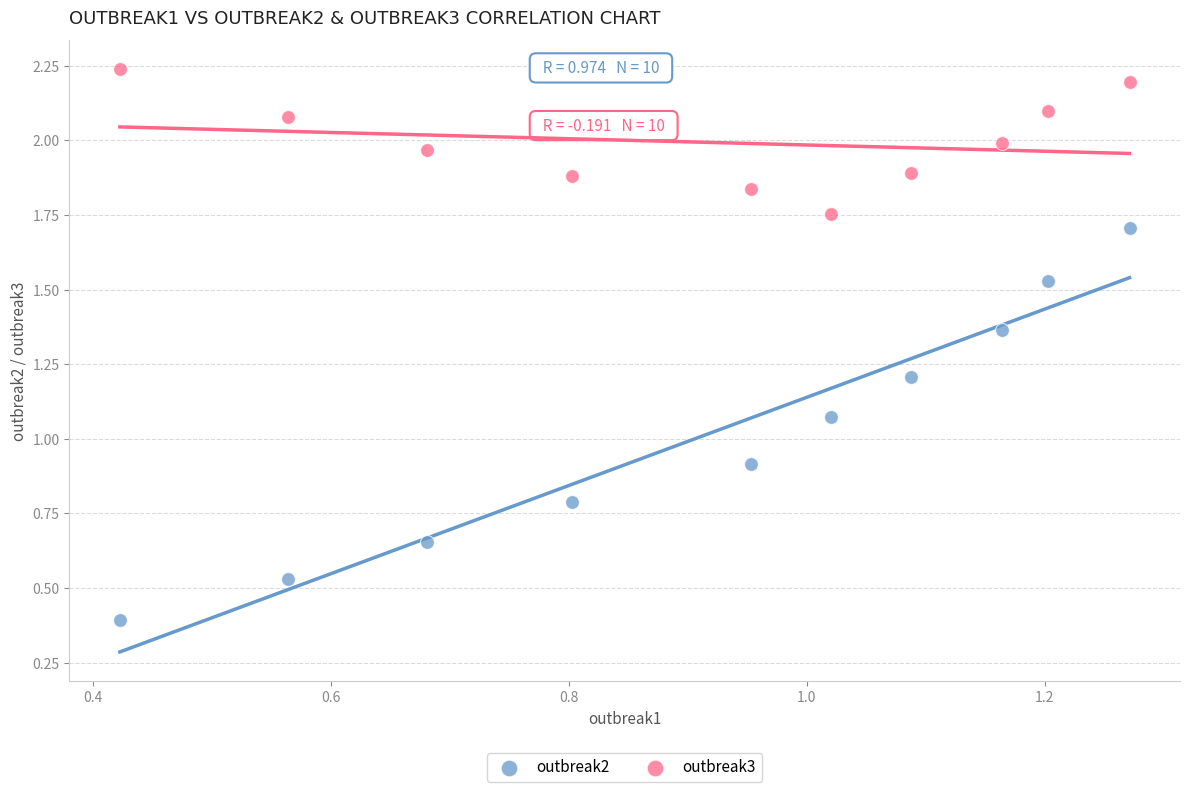

Which series reaches the maximum Y coordinate?

outbreak3